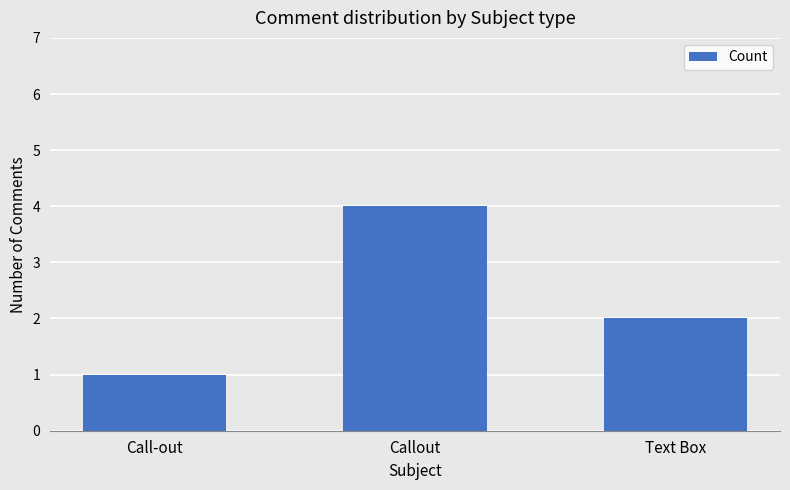

True or false: the data shows 3 at Text Box.

False